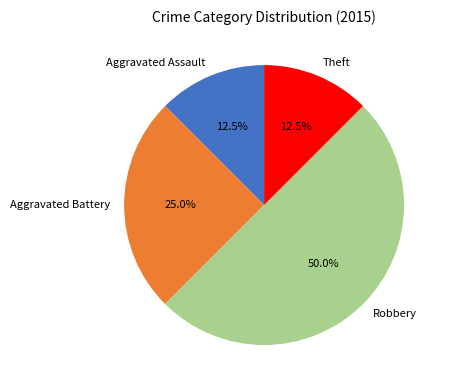

Is it true that Theft is 21% of the pie?

False